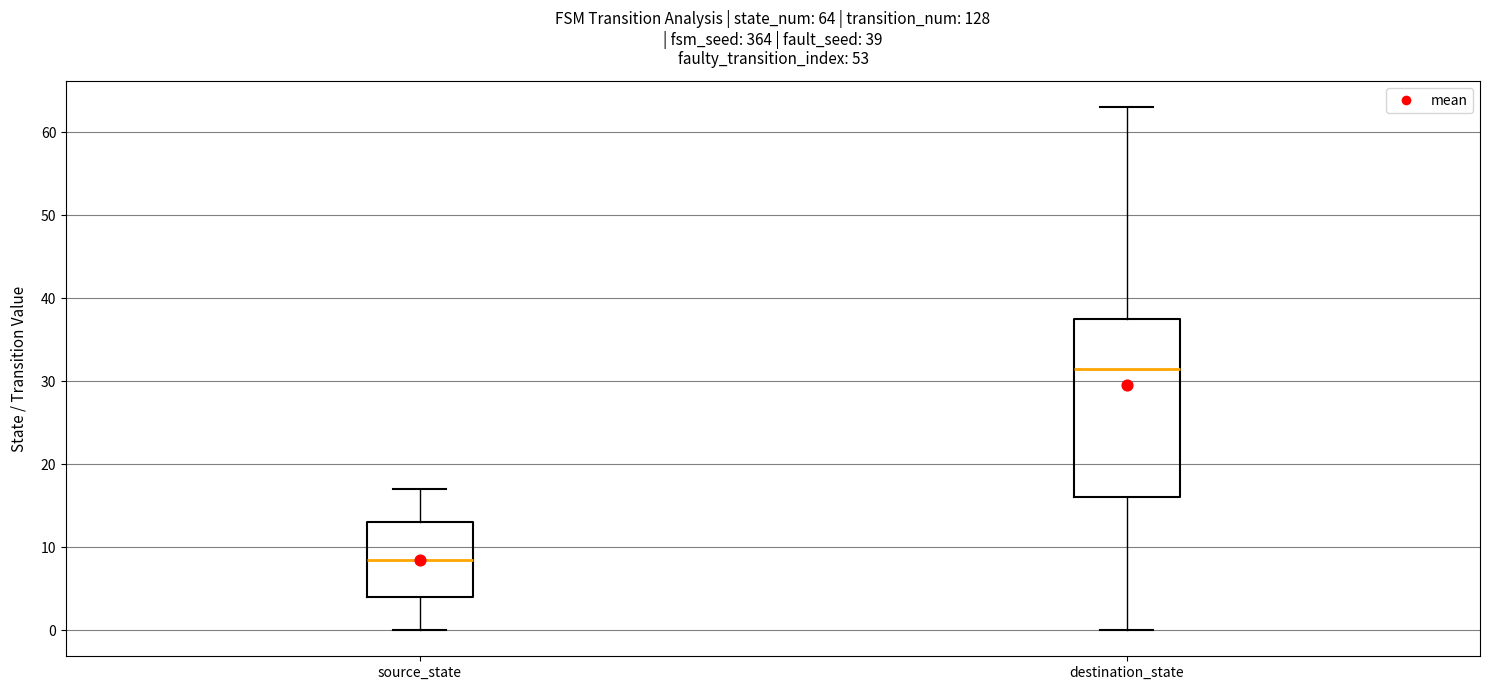

Which box's median line is the lowest?

source_state